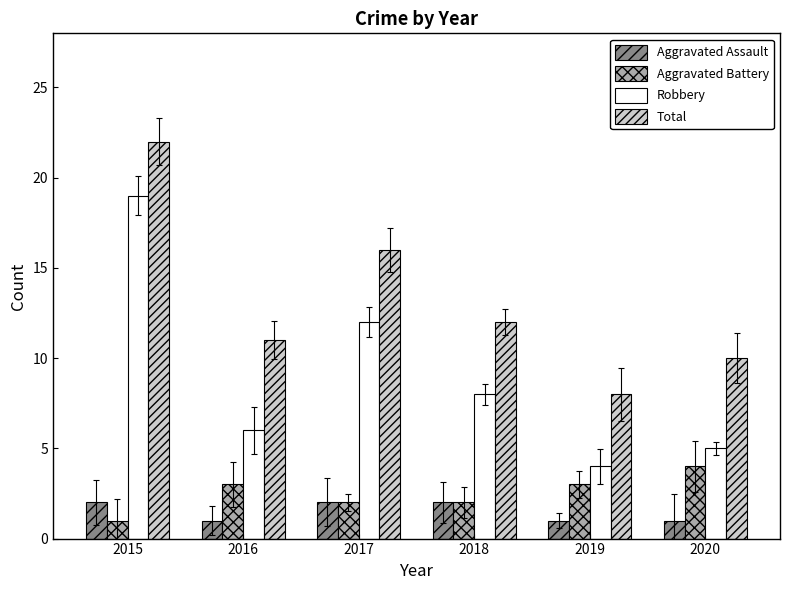

What is the average value of the Aggravated Assault series?

2